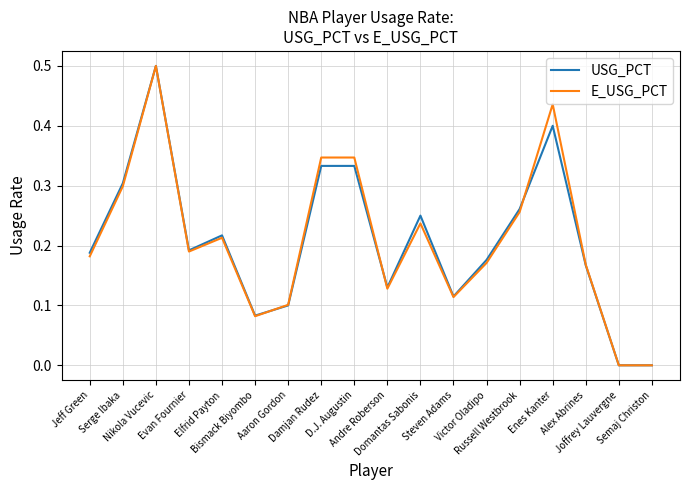

What is the maximum value shown in the chart?

0.5